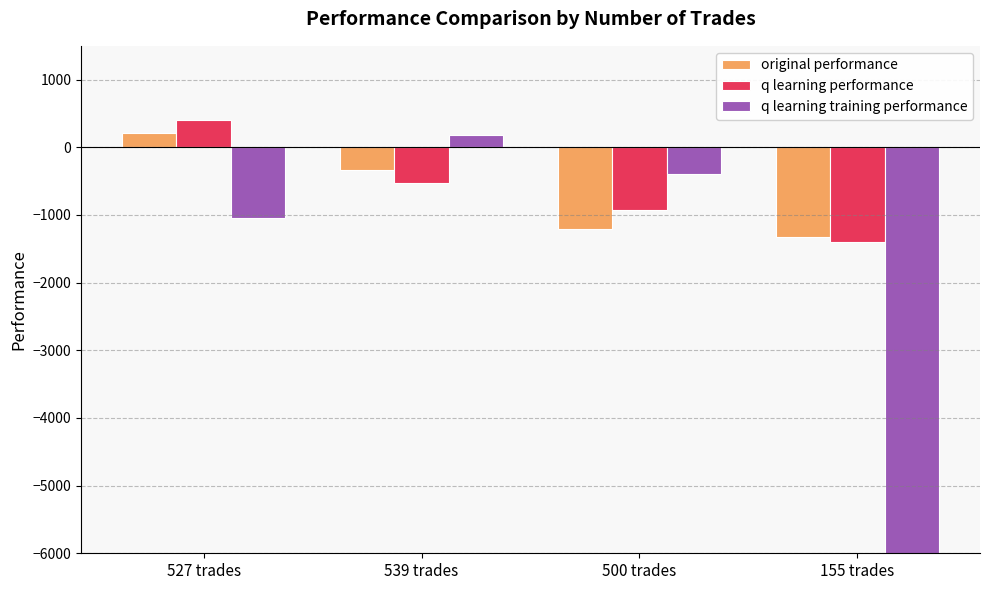

What is the label of the 2nd bar from the left?

539 trades